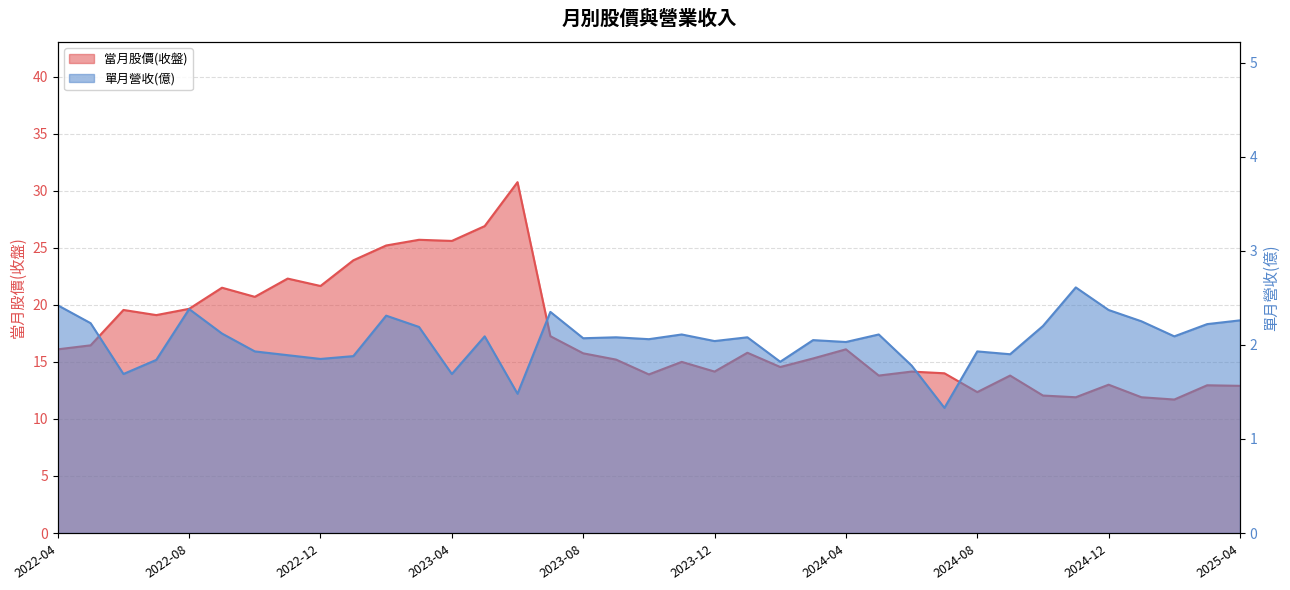

Rank the series at 2023-02 from highest to lowest value.

當月股價(收盤), 單月營收(億)